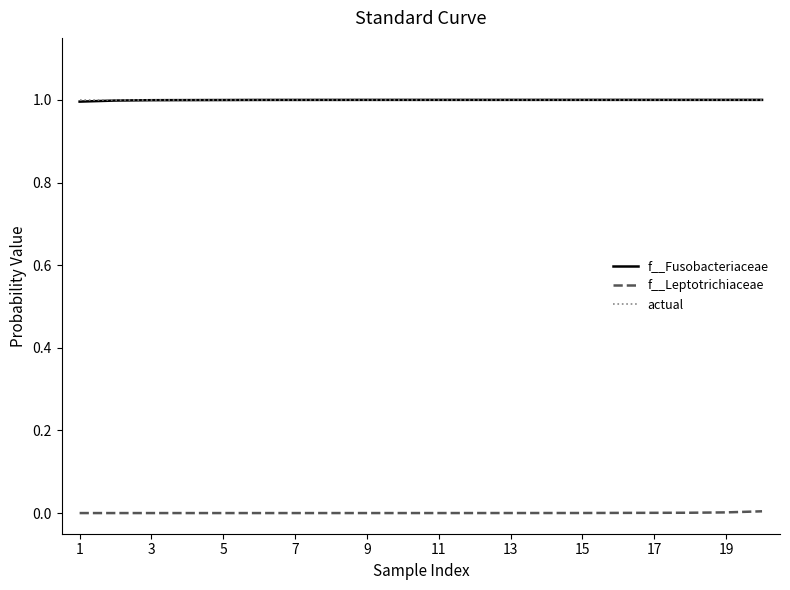

True or false: f__Leptotrichiaceae and actual cross at least once.

False